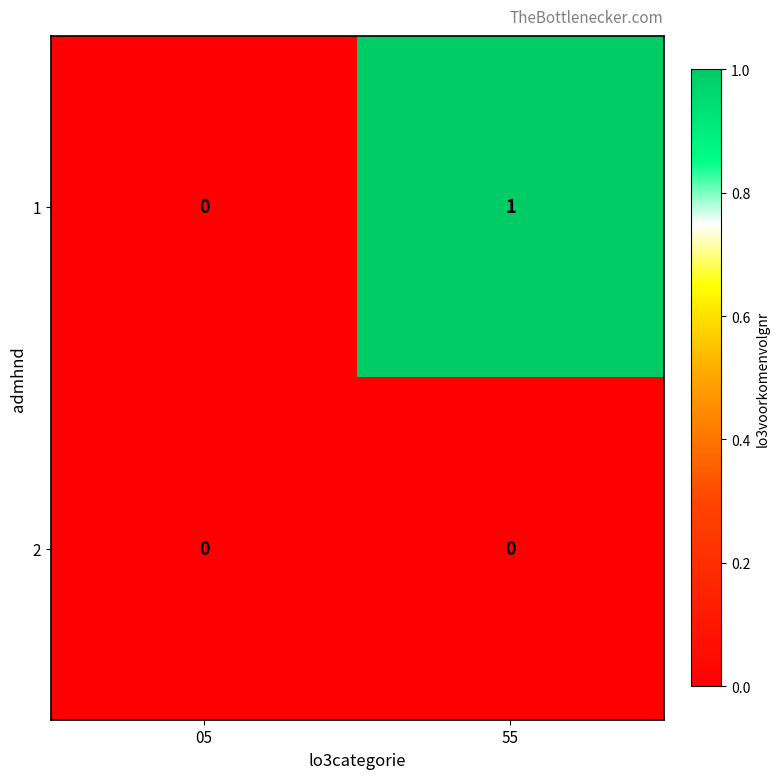

True or false: 1 has a value of 1 at 55.

True